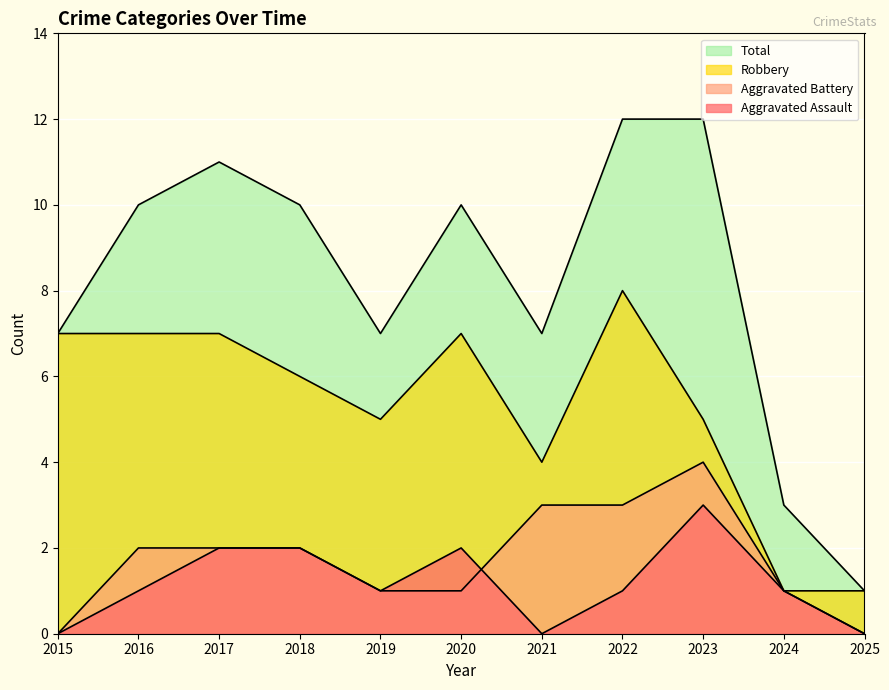

How many categories are shown in the chart?

11